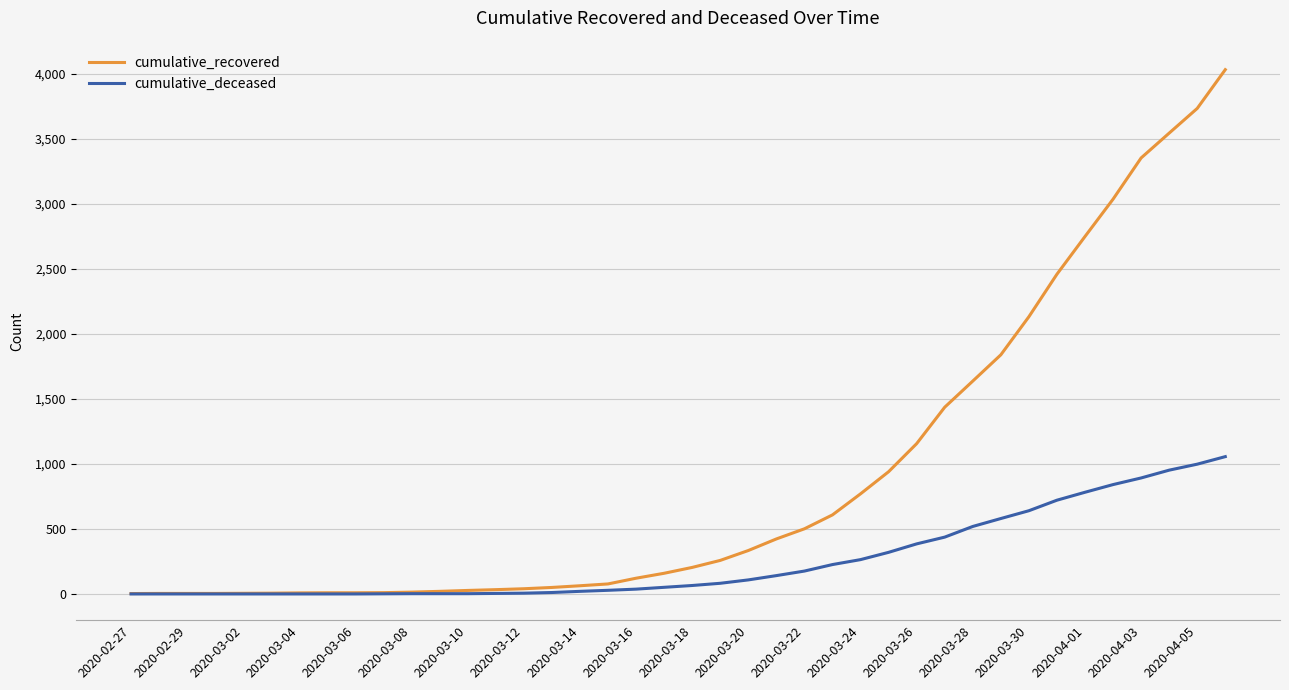

Rank the series by their average value, from highest to lowest.

cumulative_recovered, cumulative_deceased